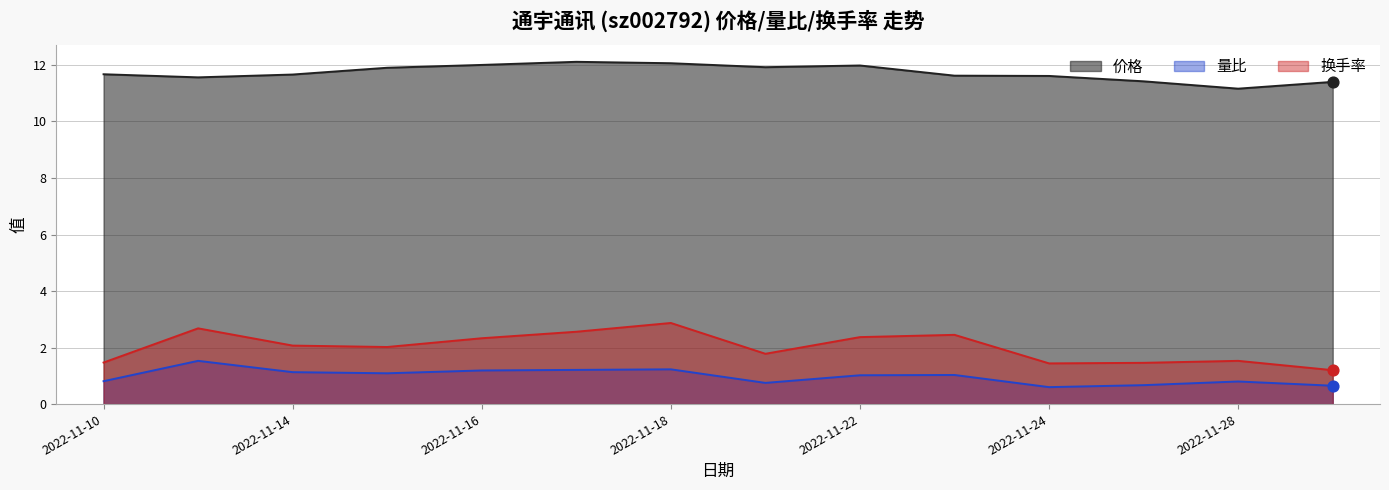

Which series has the largest total across all categories?

价格